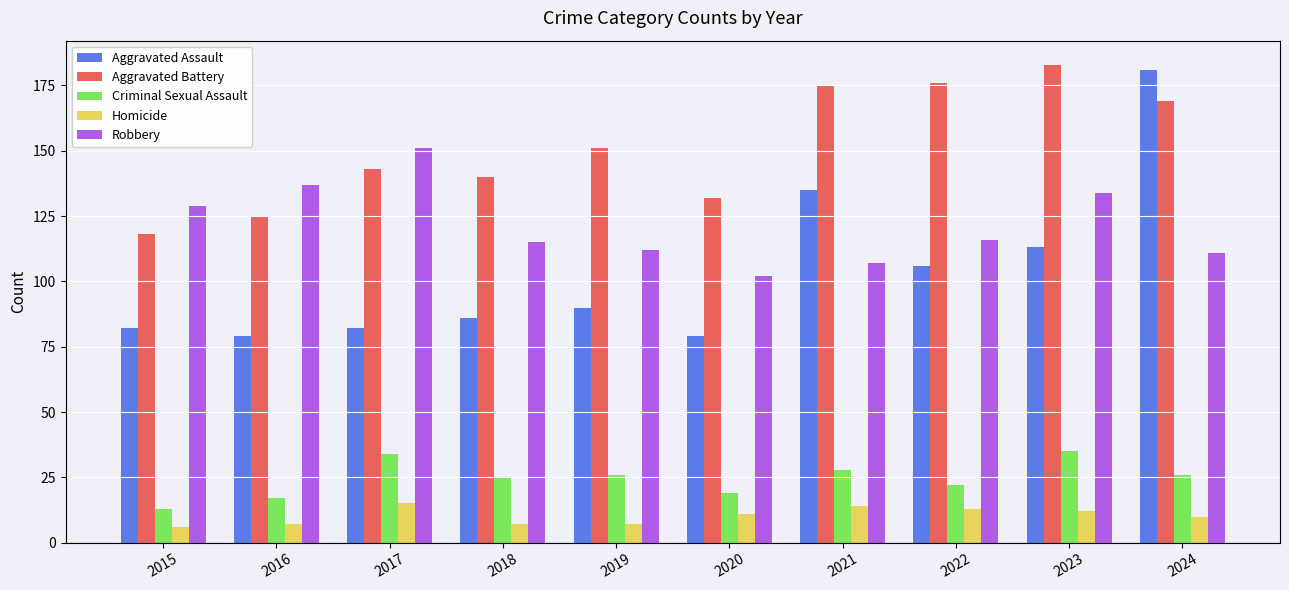

Which series changed the most between 2015 and 2023?

Aggravated Battery